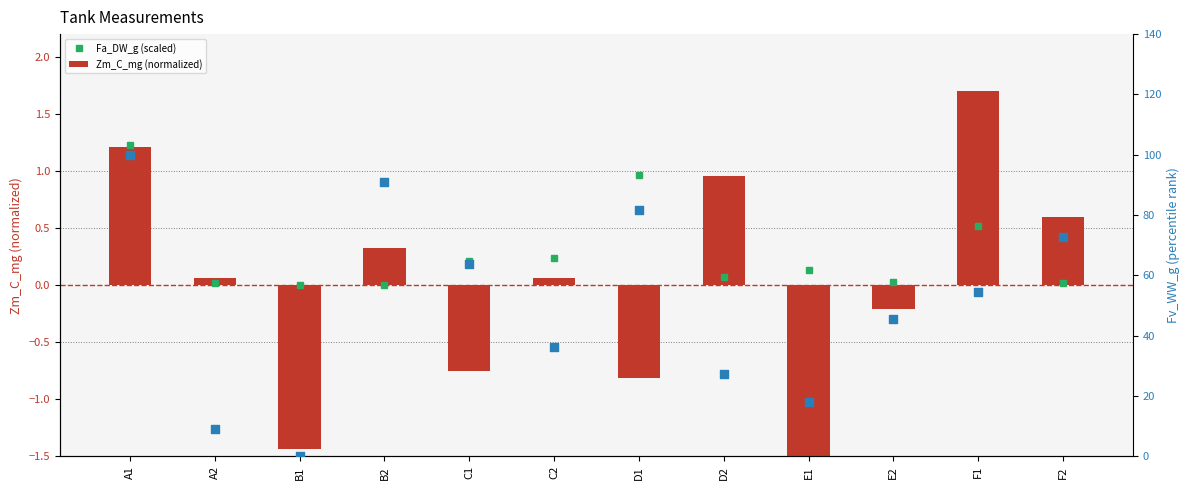

Which series has the widest spread of Y values?

Fv_WW_g (percentile rank)